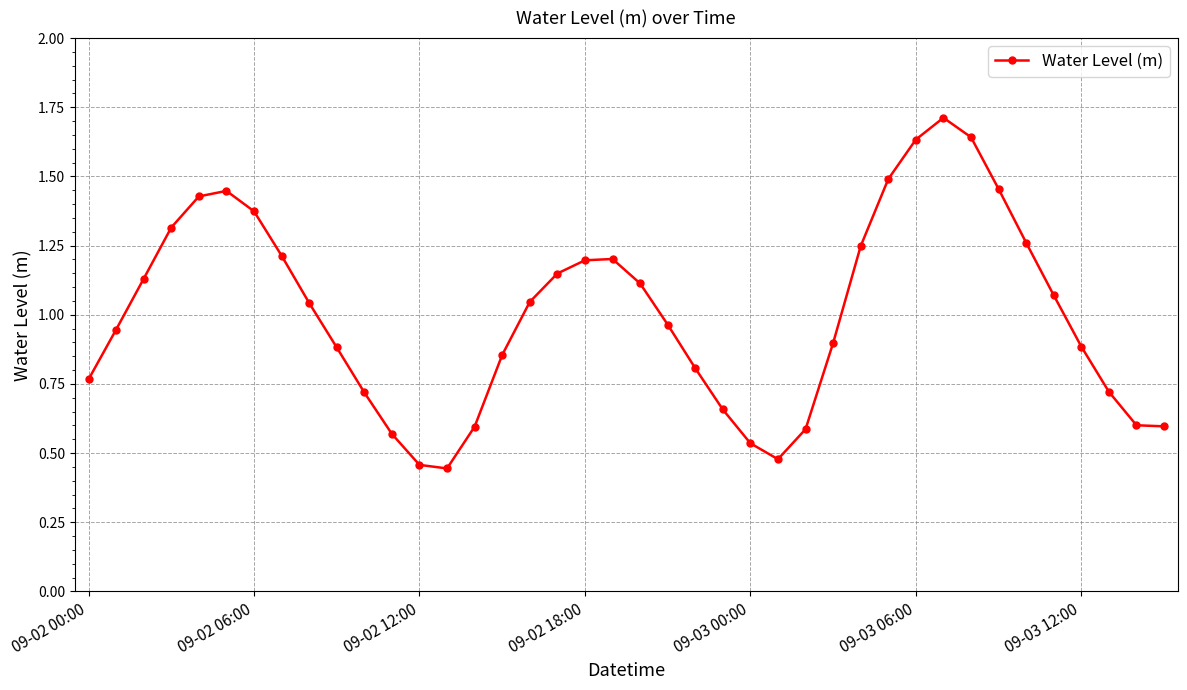

True or false: there are more than 0 points higher than both neighbors.

True